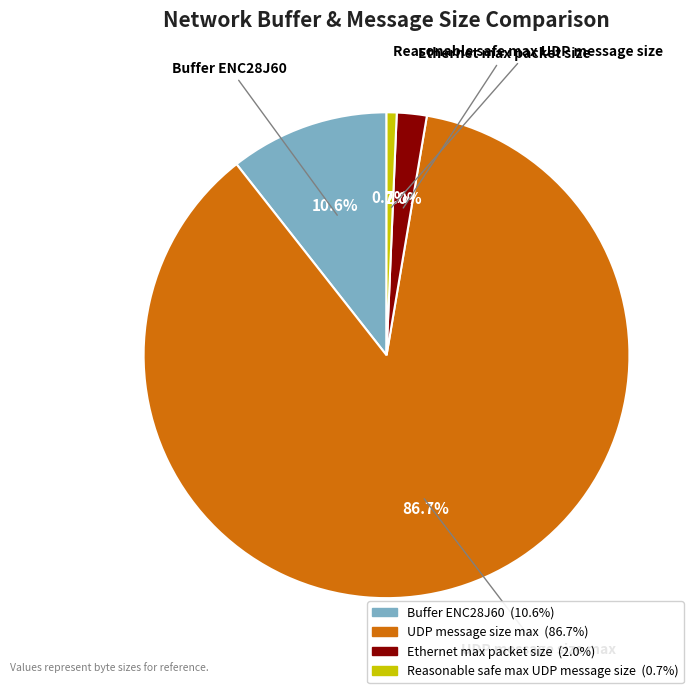

How many slices are in this pie chart?

4